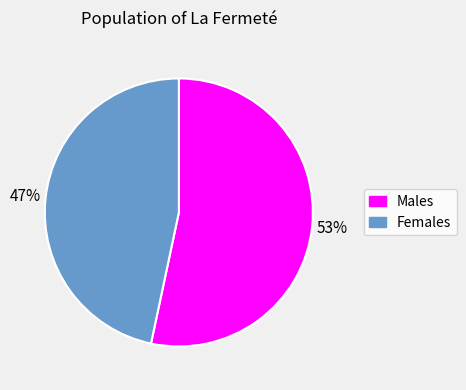

To the nearest percent, what is the average slice percentage?

50%